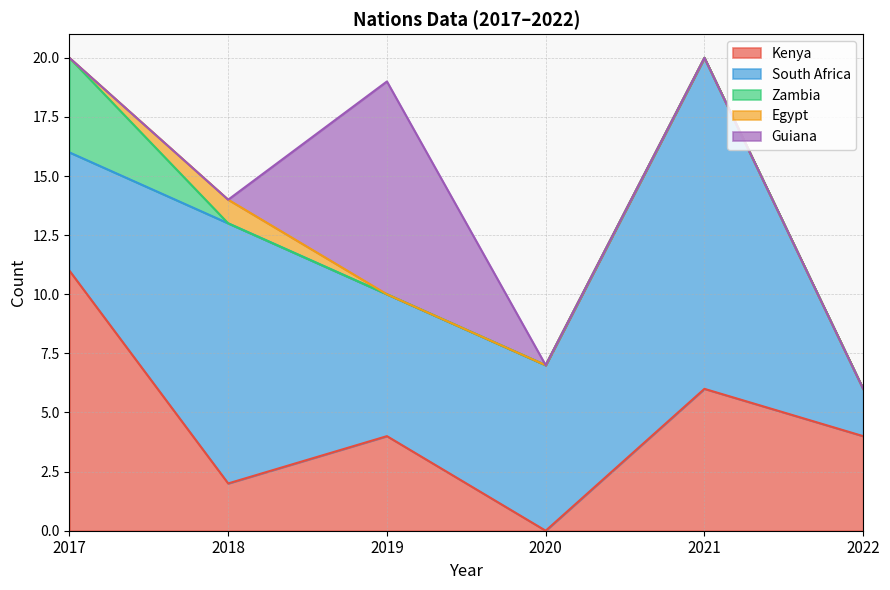

How many data points does each series have?

6